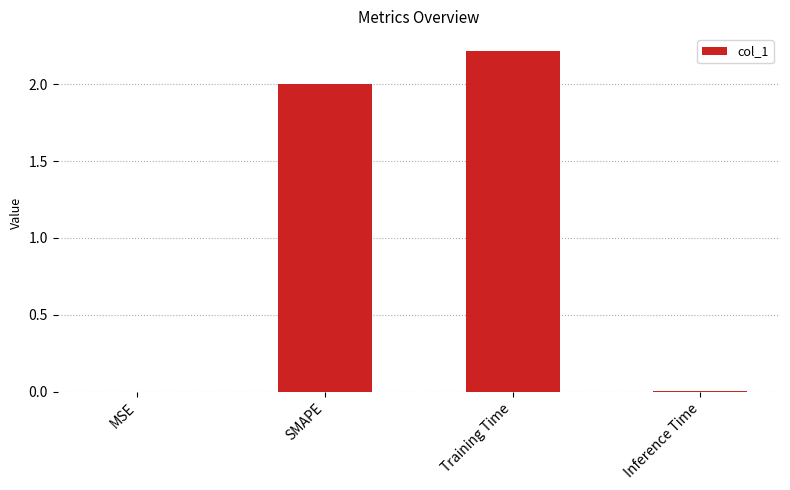

What is the sum of the values at SMAPE and Training Time?

4.2